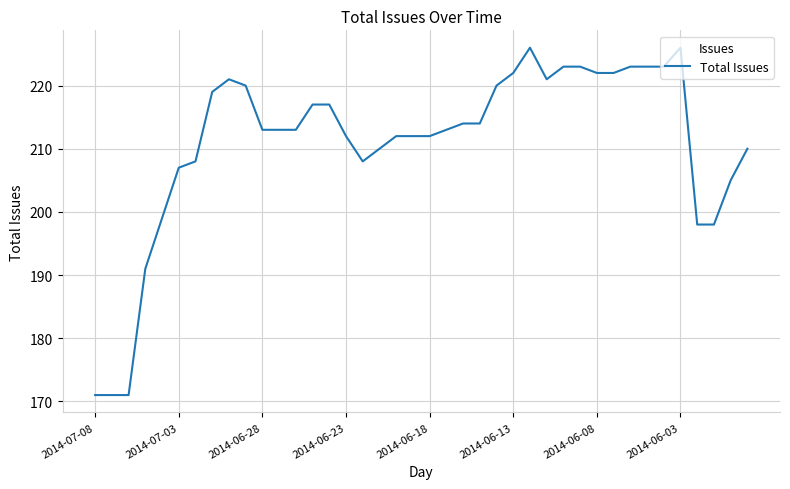

What is the minimum value shown in the chart?

171